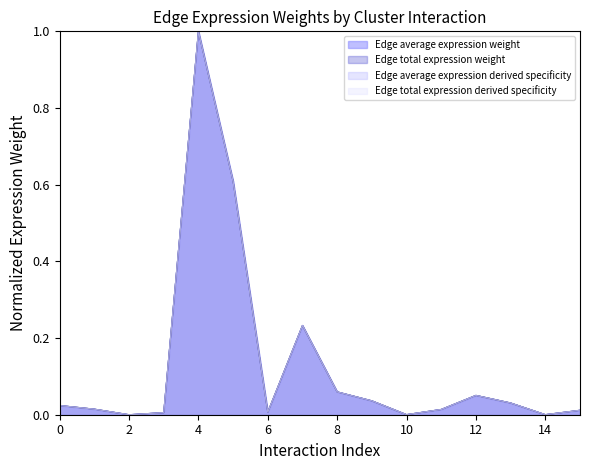

Does the chart display data point markers on the line(s)?

No